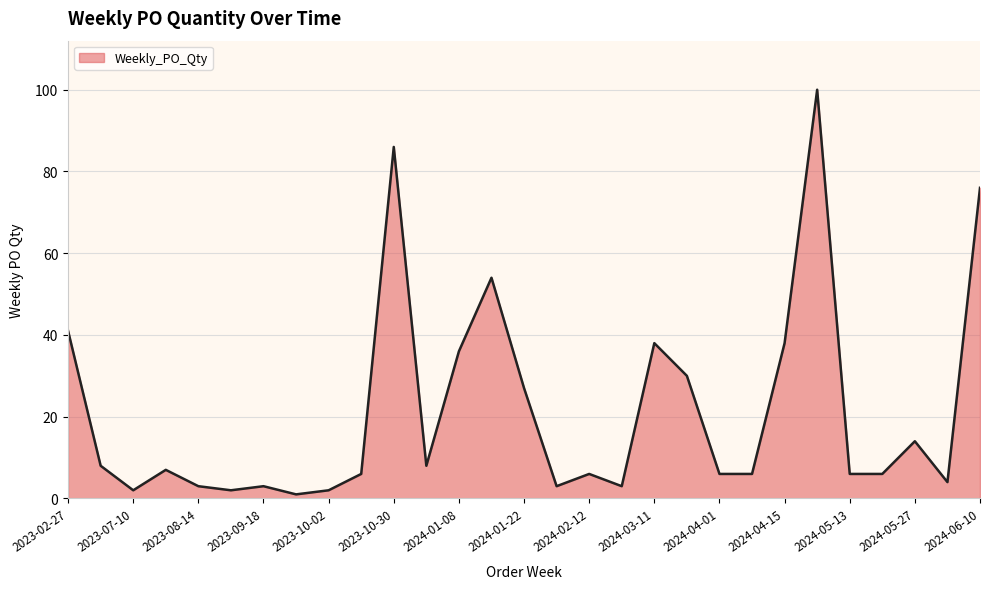

What is the maximum value shown in the chart?

100